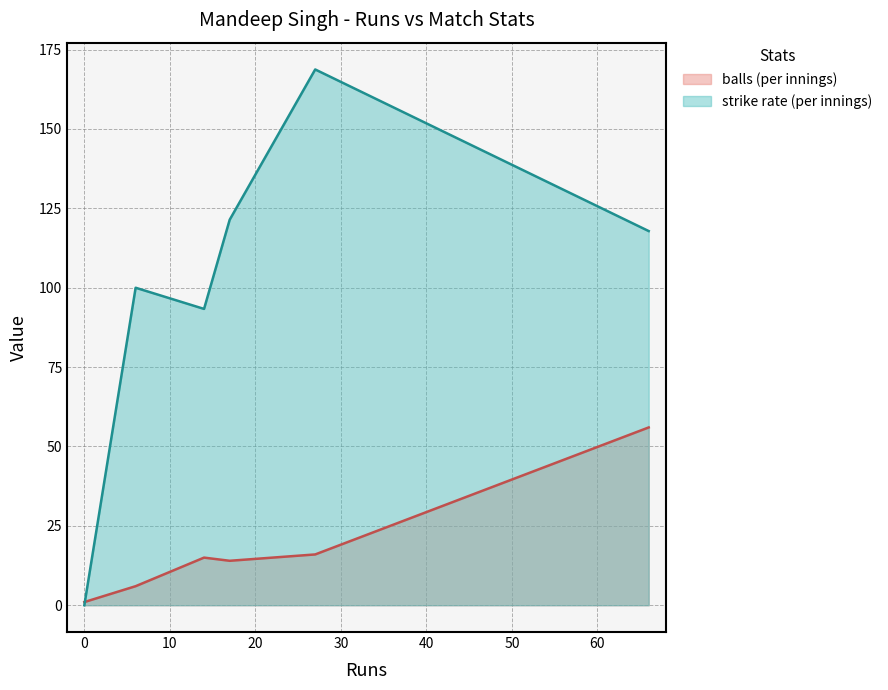

Read the balls value at 0.

1.0